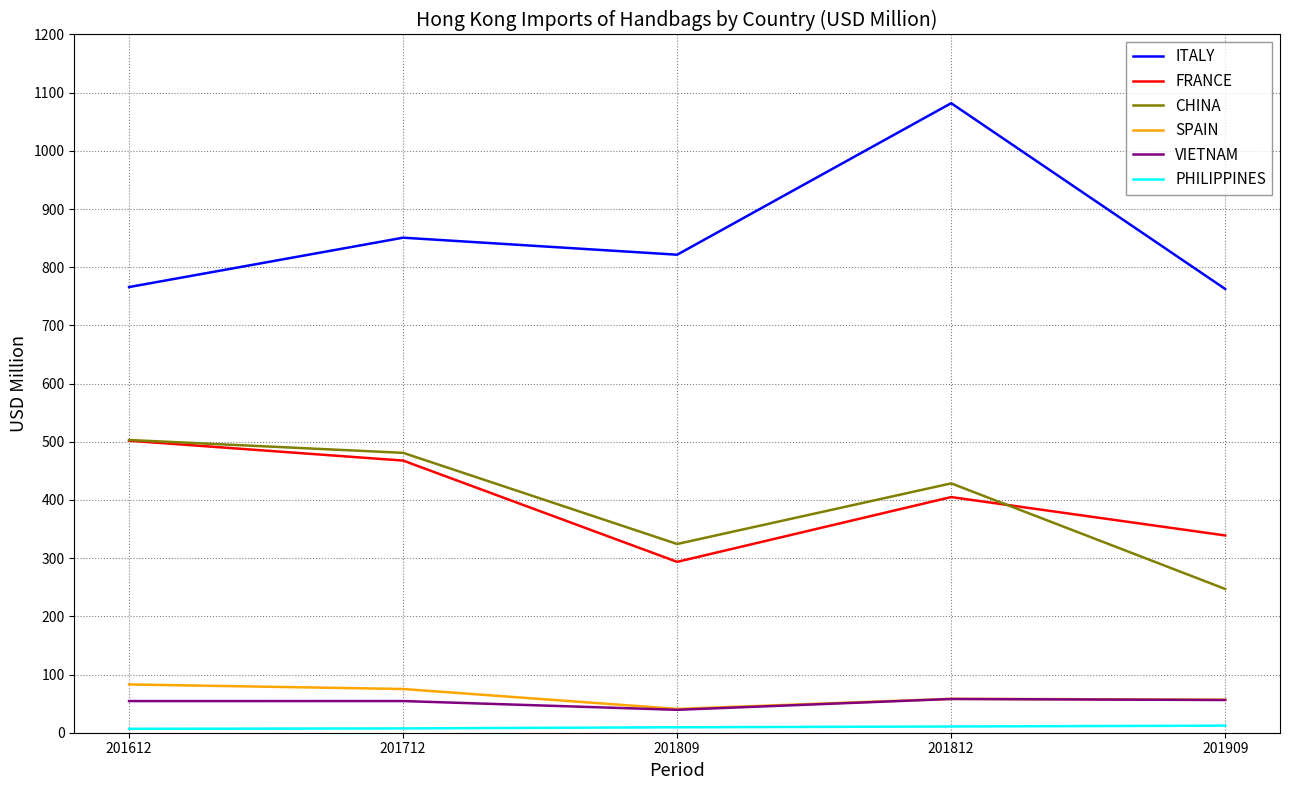

What is the difference between the highest and lowest values at 201909?

750.5